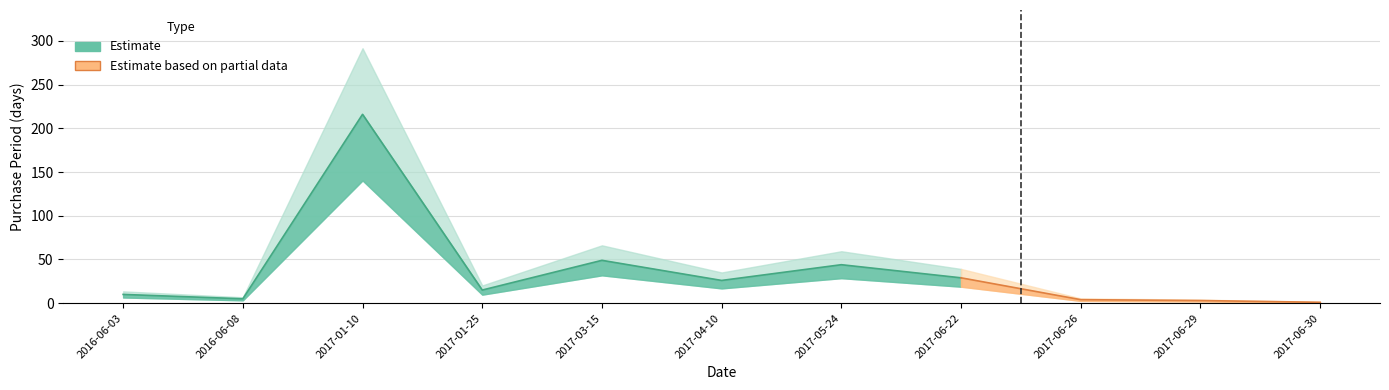

What is the difference between the second highest and minimum values?

48